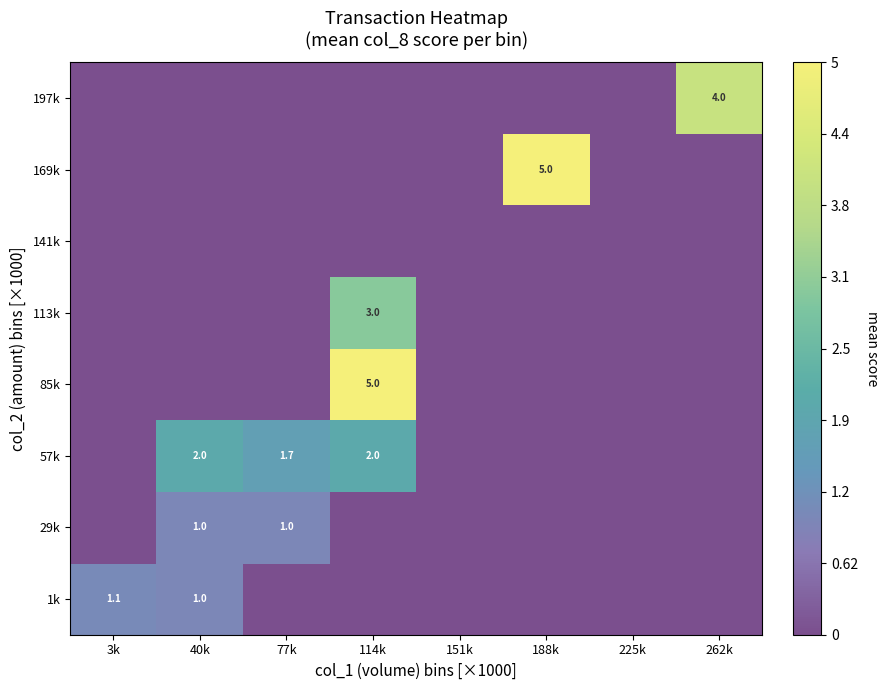

Is it true that 197k equals 4.0 at 262k?

True